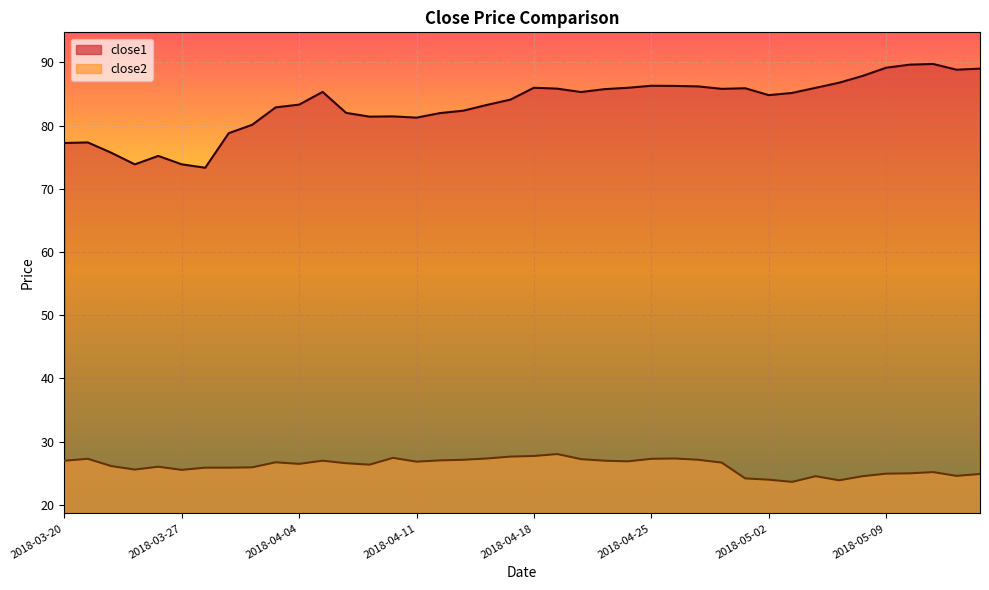

Rank the series by their maximum value, from lowest to highest.

close2, close1